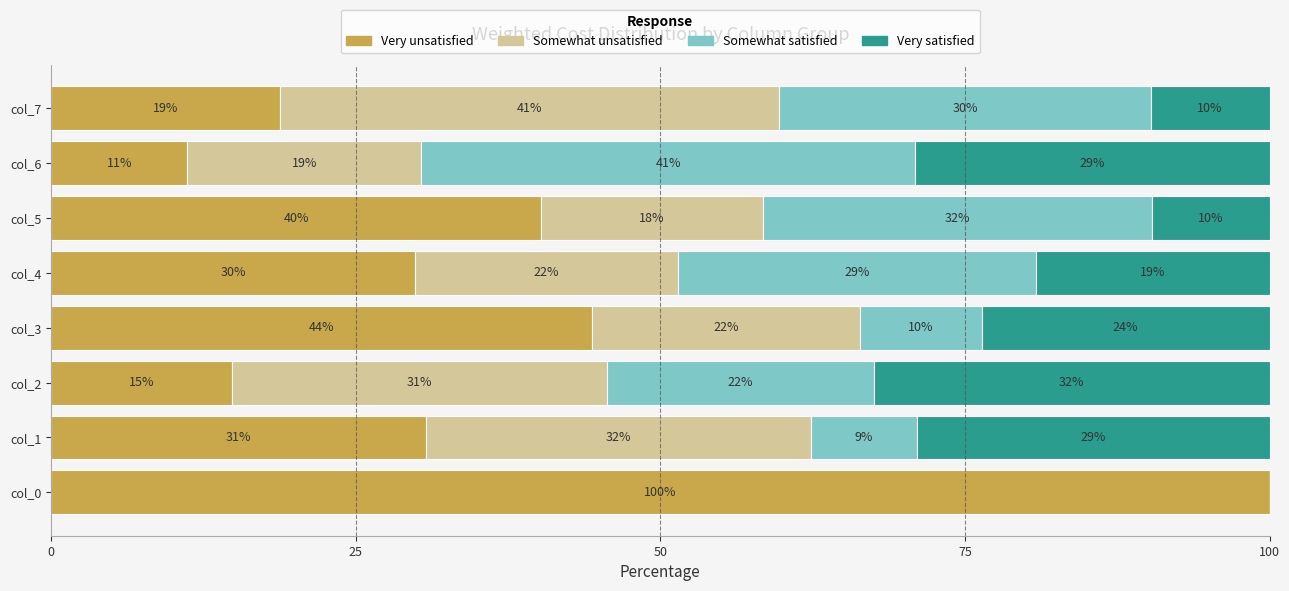

What is the total value across all series at col_5?

100.0